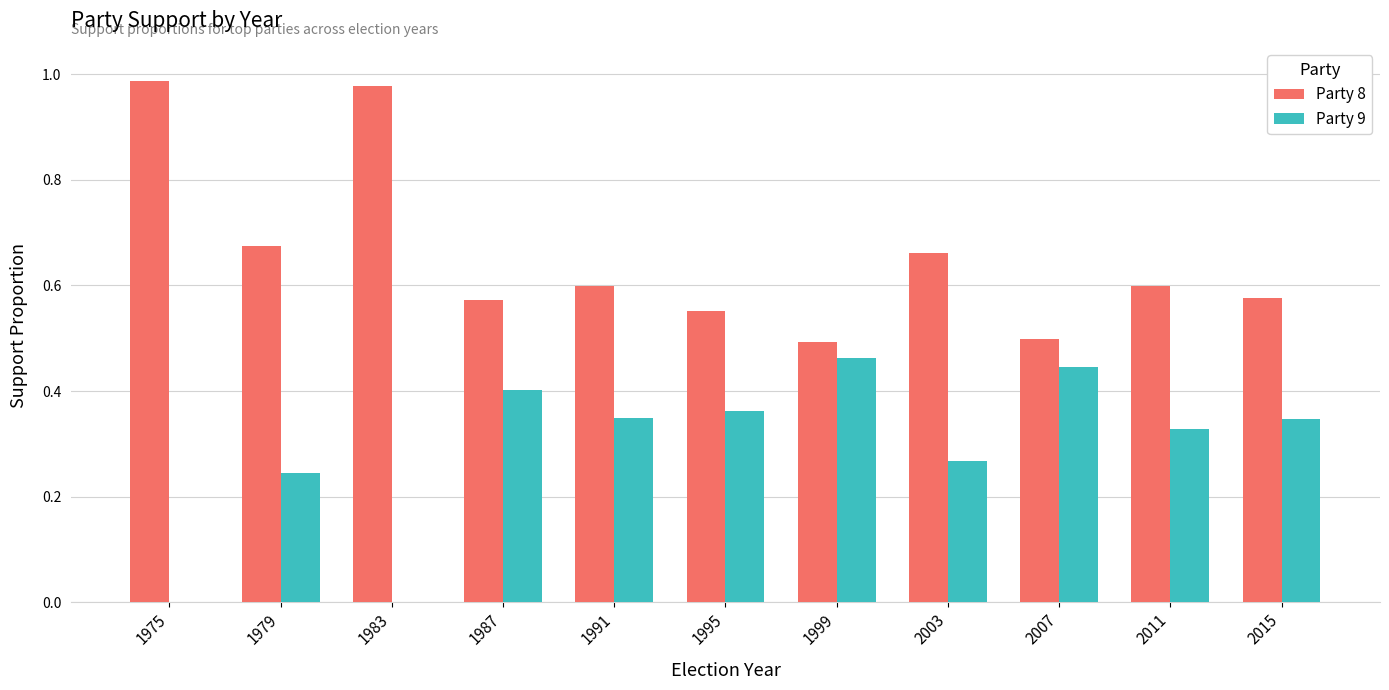

Which series has the widest spread of values?

Party 8